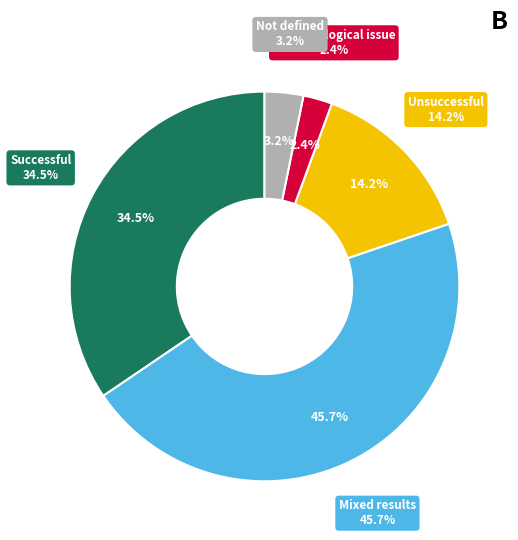

Is there any slice that represents more than half of the pie?

No